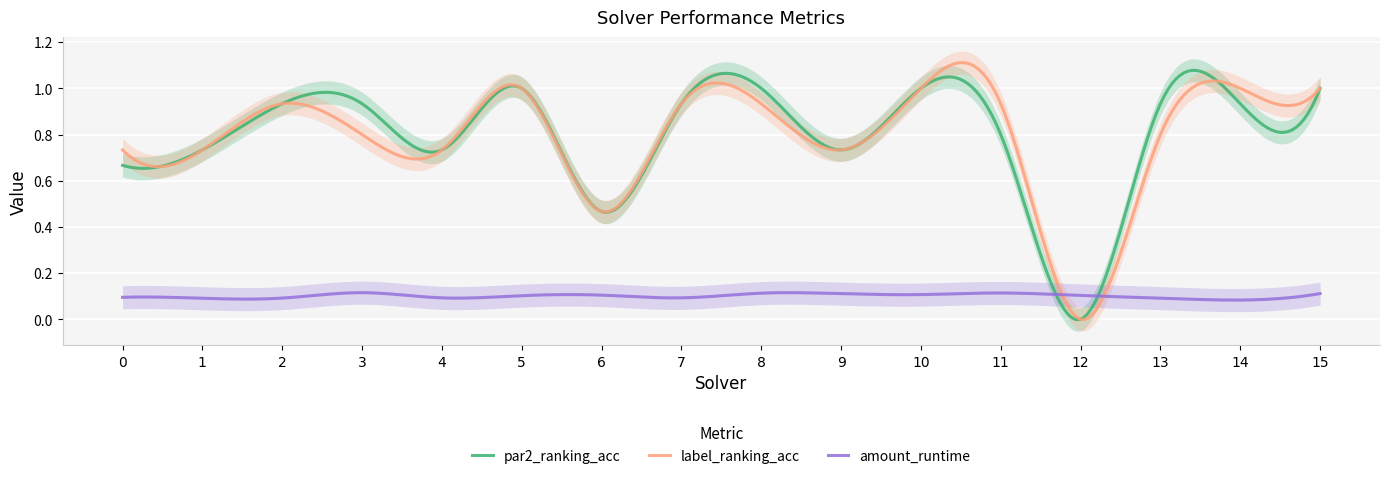

The amount_runtime series shows 0.1 at 14. True or false?

False